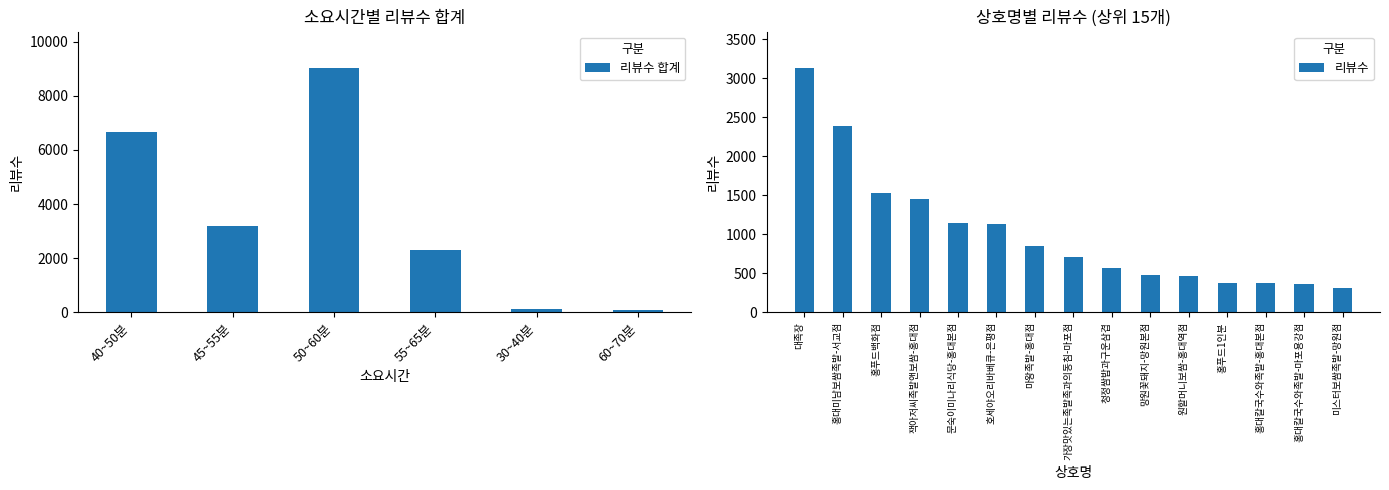

What is the difference between the maximum and minimum values in the 리뷰수 합계 series?

8923